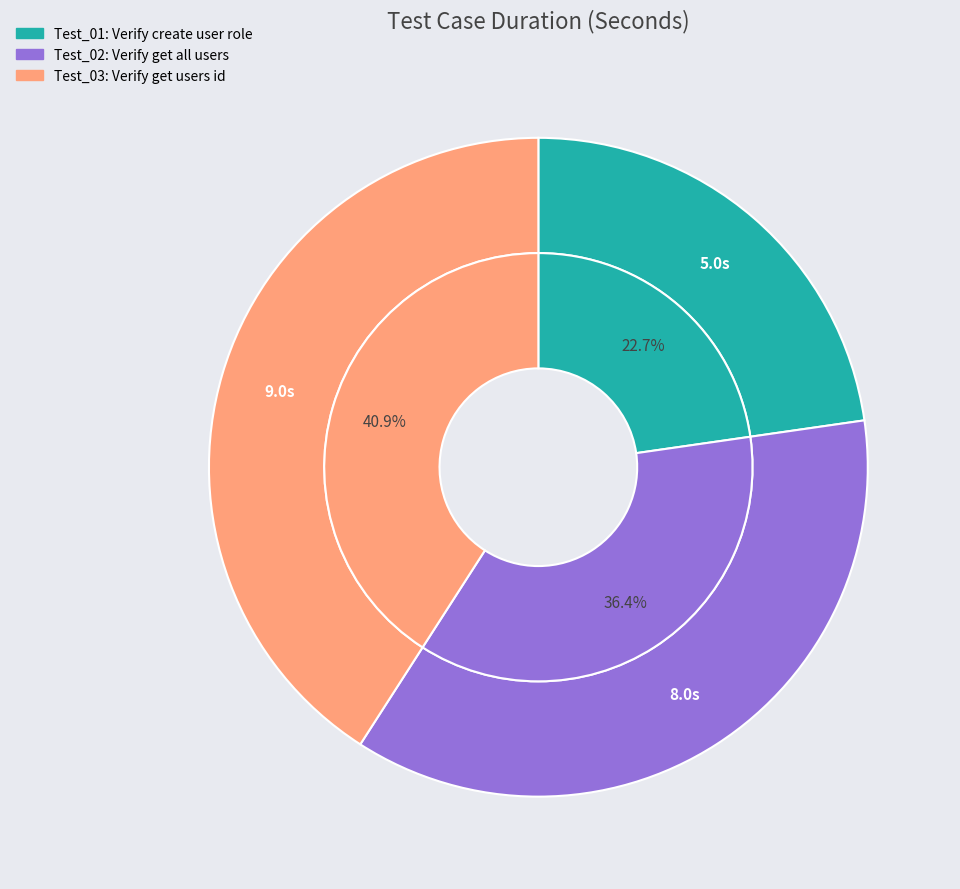

Approximately how many times larger is the value at Test_01 compared to Test_02?

0.6